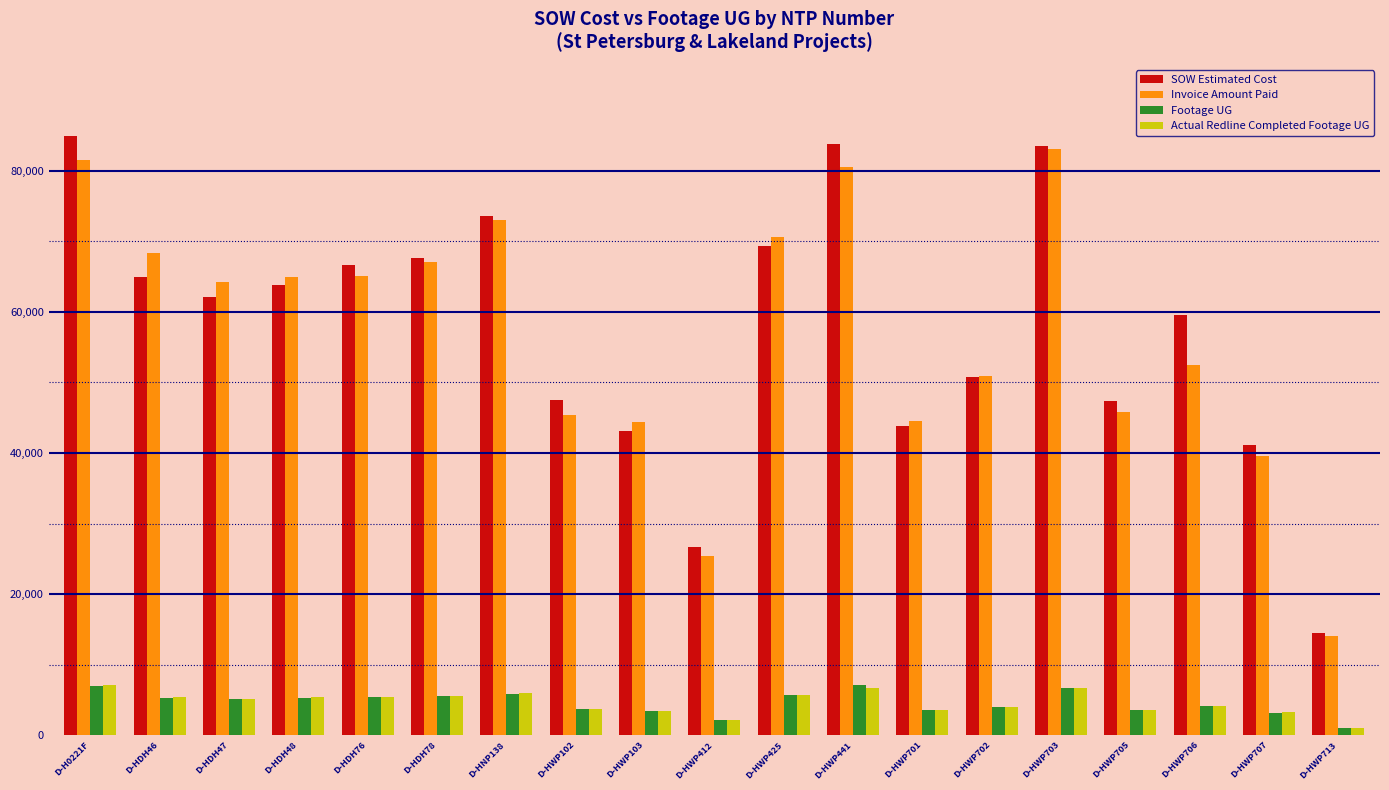

At which label does Invoice Amount Paid first exceed 64186?

D-H0221F